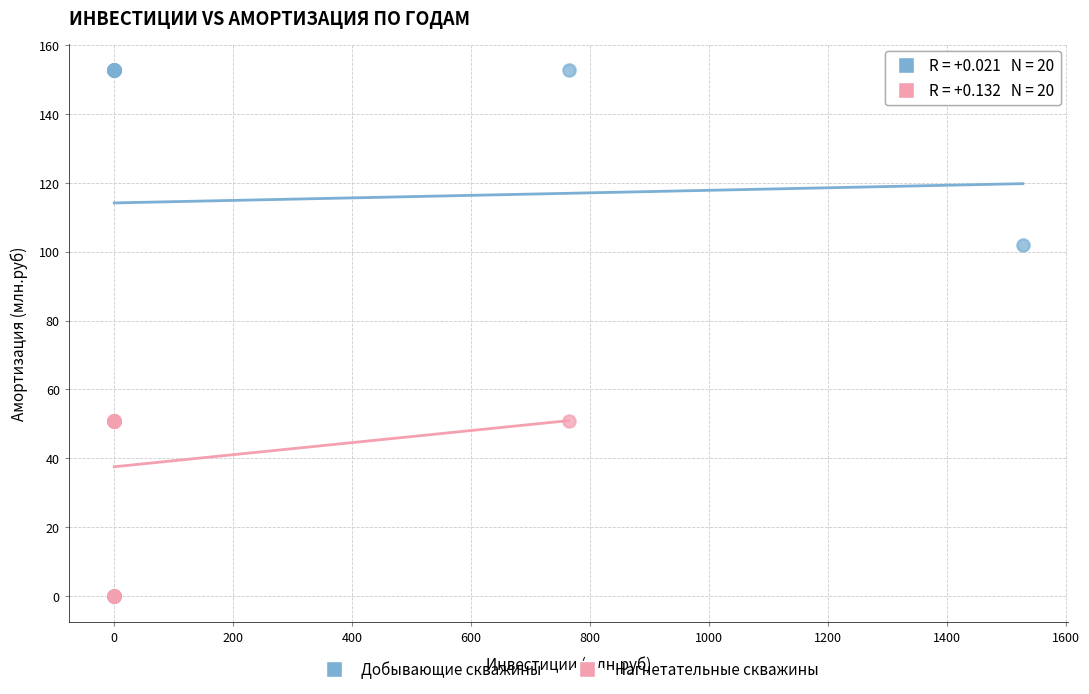

Which series reaches the maximum Y coordinate?

Добывающие скважины